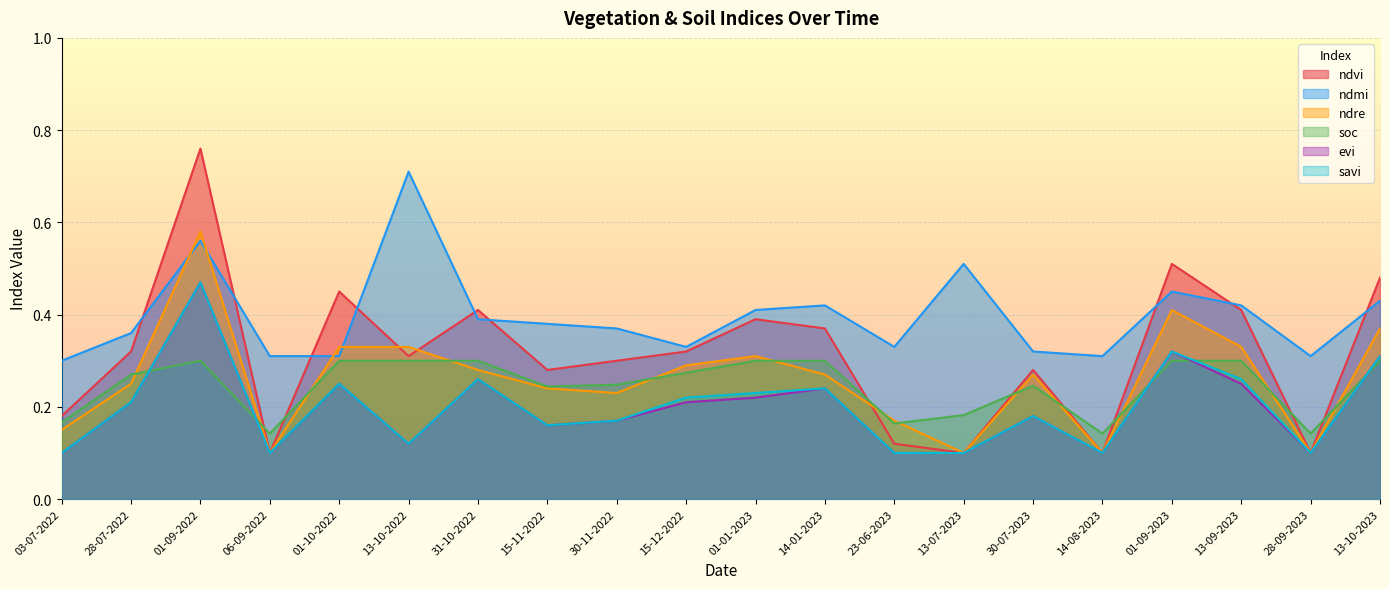

How many data points does each series have?

20